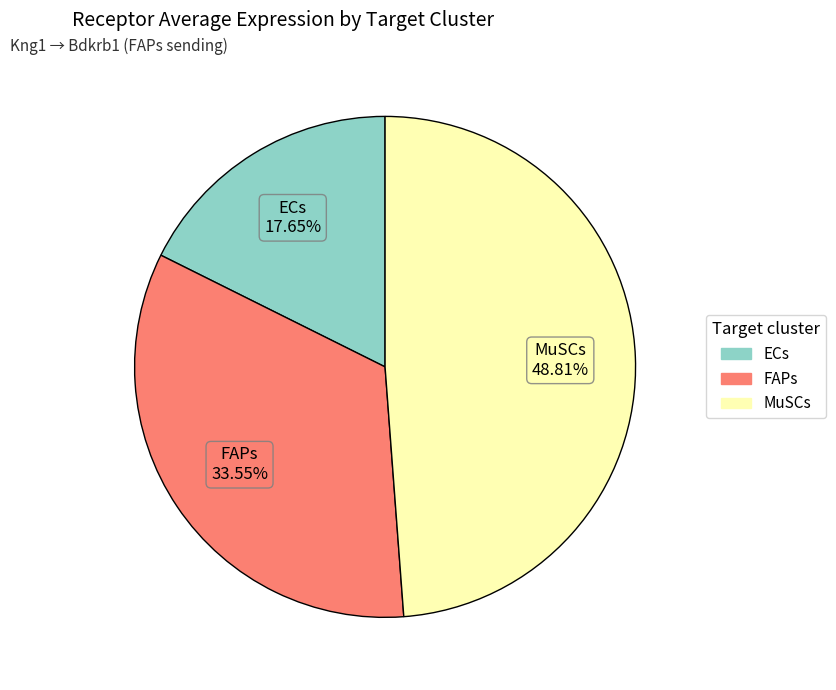

Combined, do FAPs and MuSCs account for over 50%?

Yes